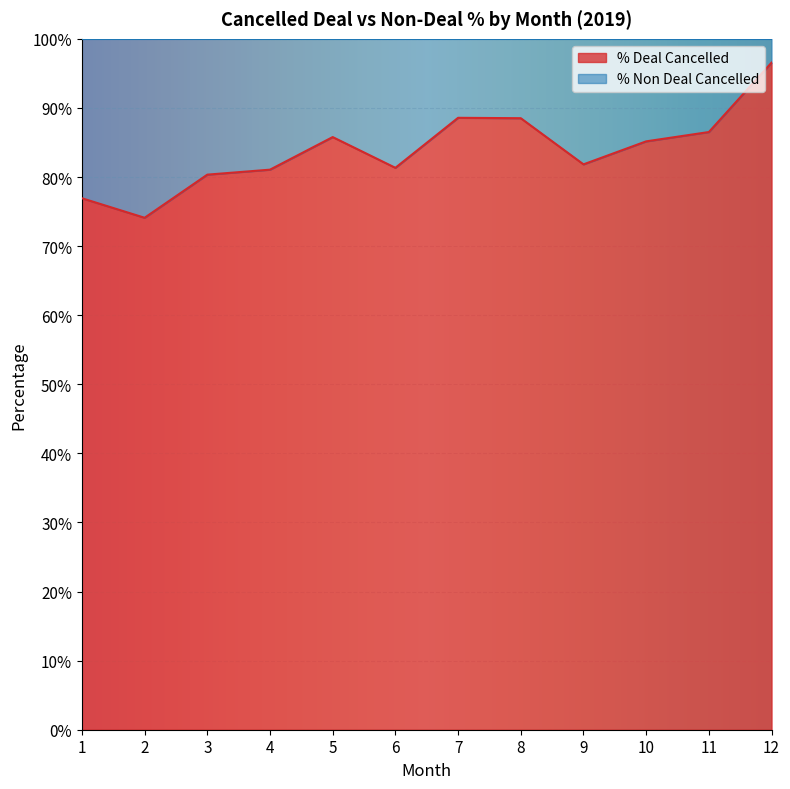

Does the chart display data point markers on the line(s)?

No